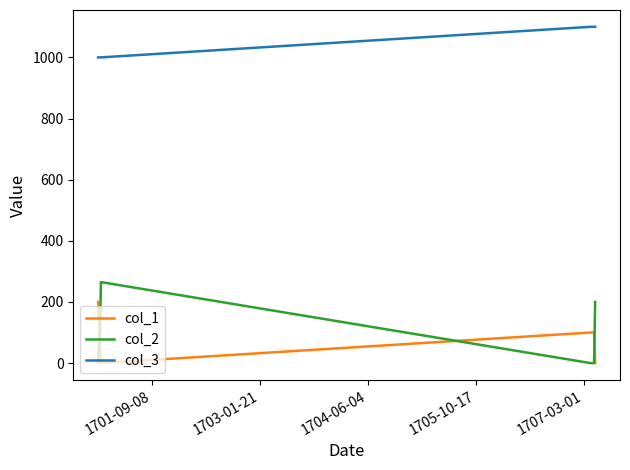

What is the greatest value displayed?

1100